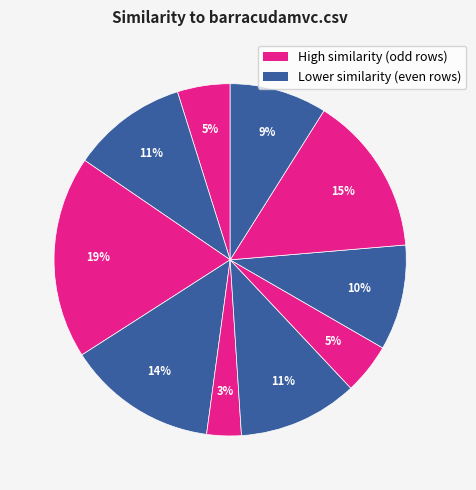

How many segments does this pie chart have?

10